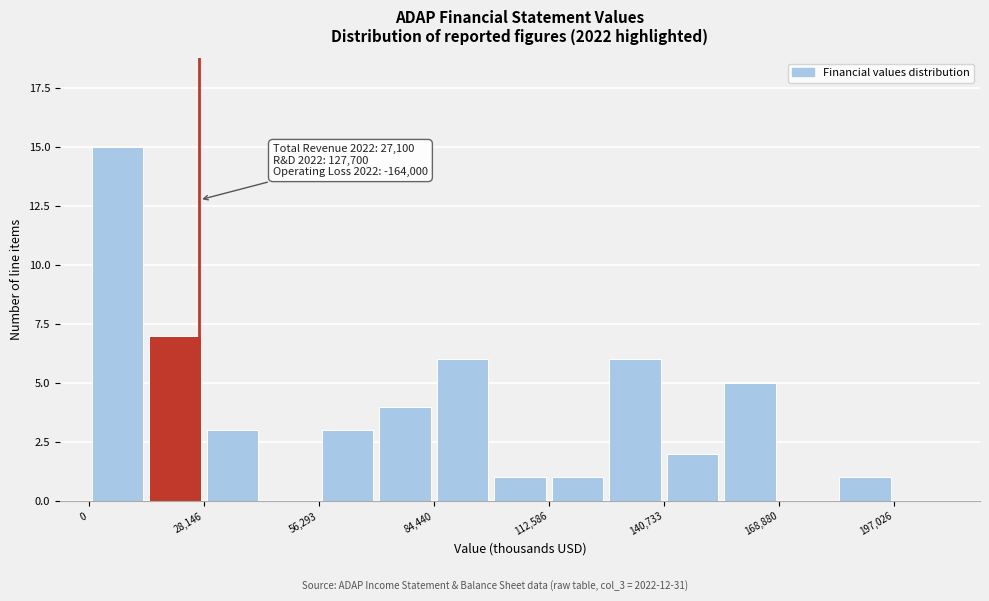

Around what value on the x-axis is the tallest bar? Give the approximate position of its centre, as read against the axis.

5000